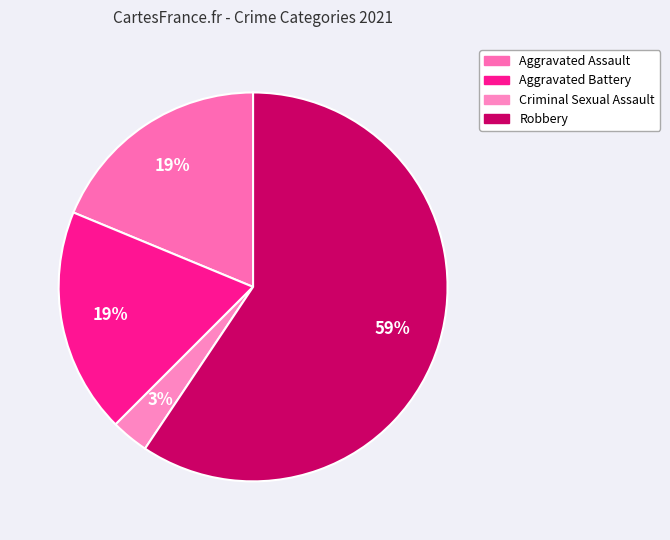

To the nearest percent, what is the difference between the largest and smallest slice percentages?

56%